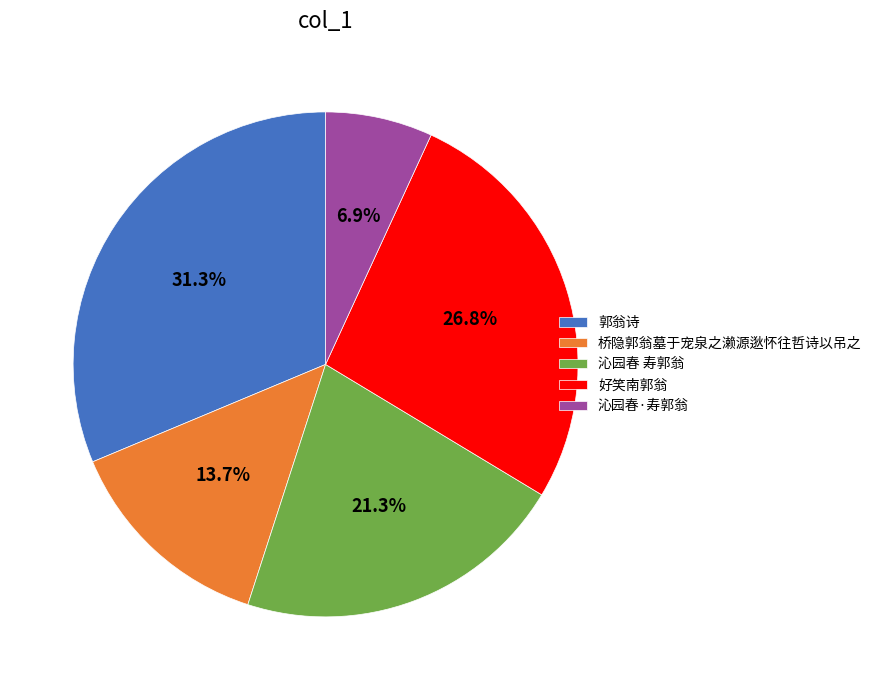

True or false: 桥隐郭翁墓于宠泉之濑源逖怀往哲诗以吊之 accounts for 25% of the total.

False